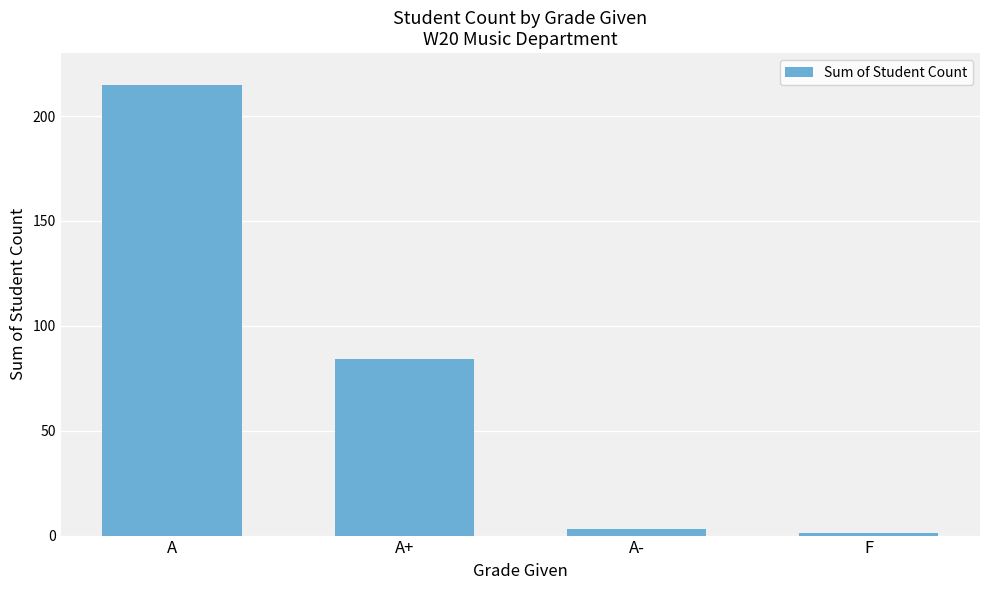

How many bars are there in total?

4